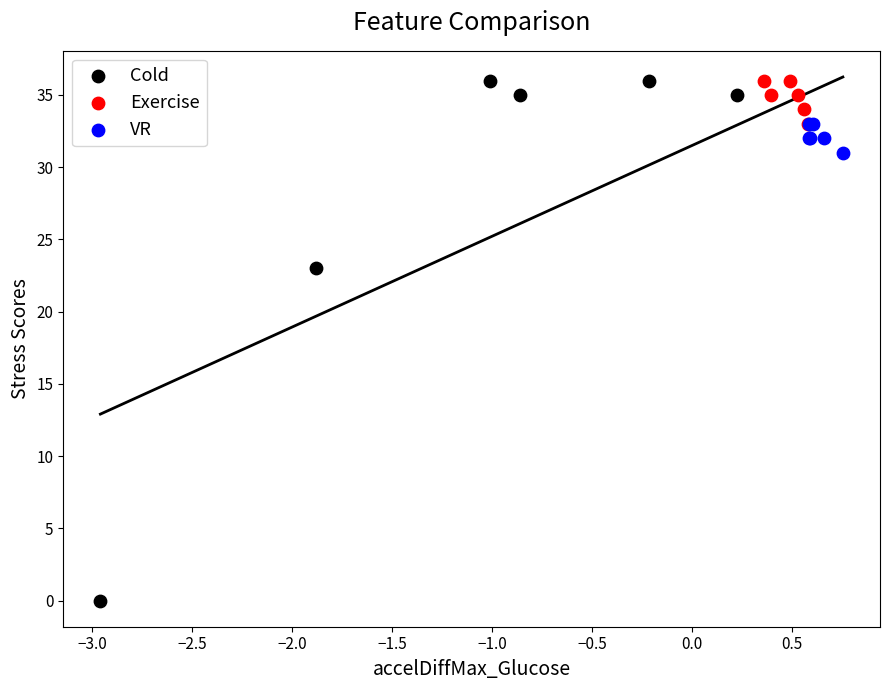

Which series has the largest Y range (max minus min)?

Cold